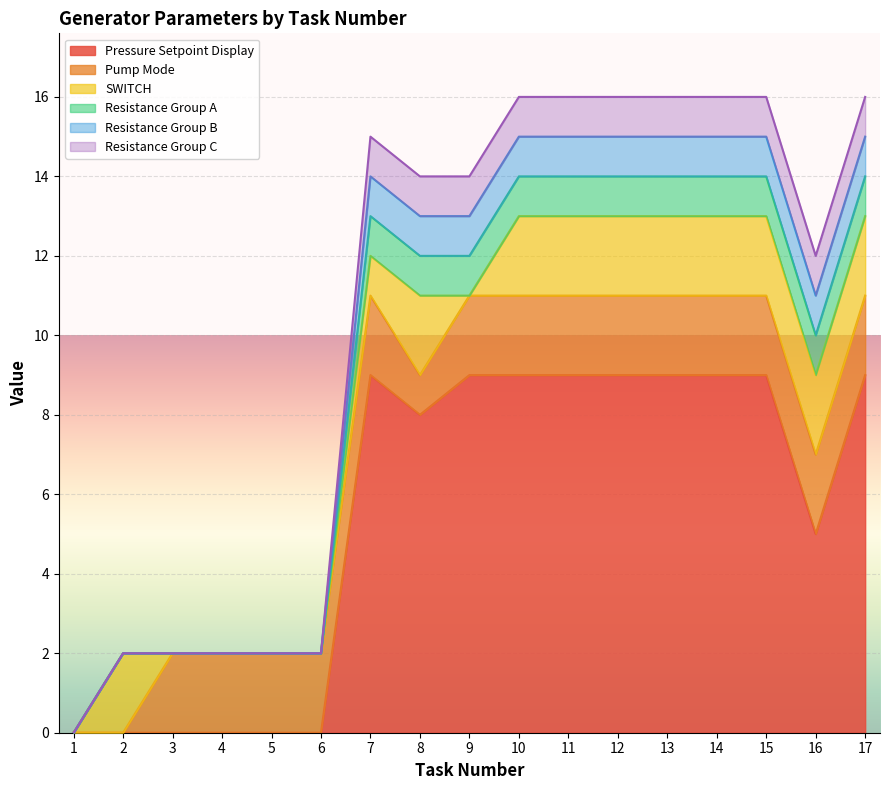

List the labels in order of Resistance Group A value, smallest first.

1, 2, 3, 4, 5, 6, 16, 8, 9, 7, 10, 11, 12, 13, 14, 15, 17